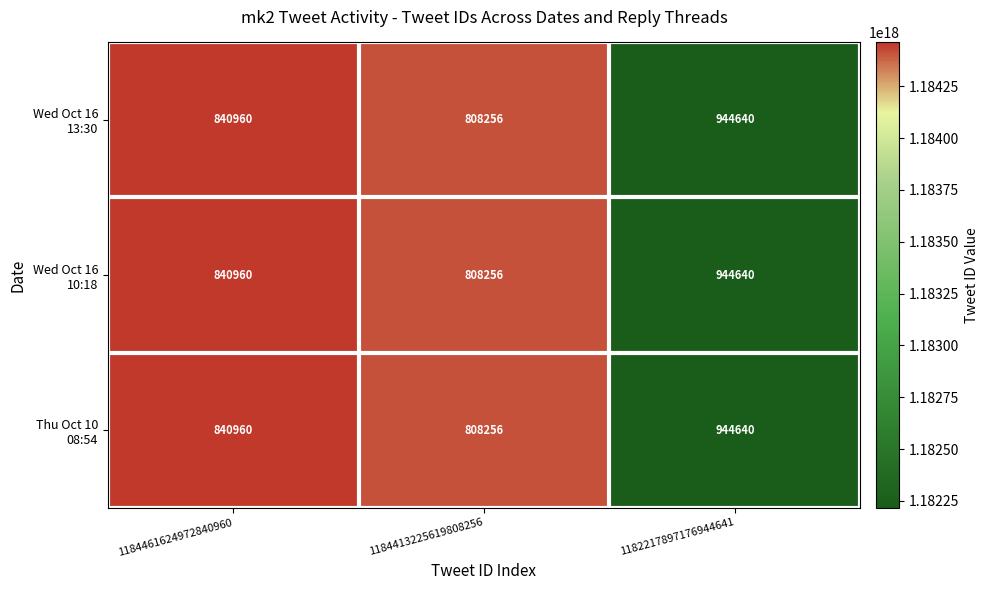

What is the total value across all series at 1184413225619808256?

2424768